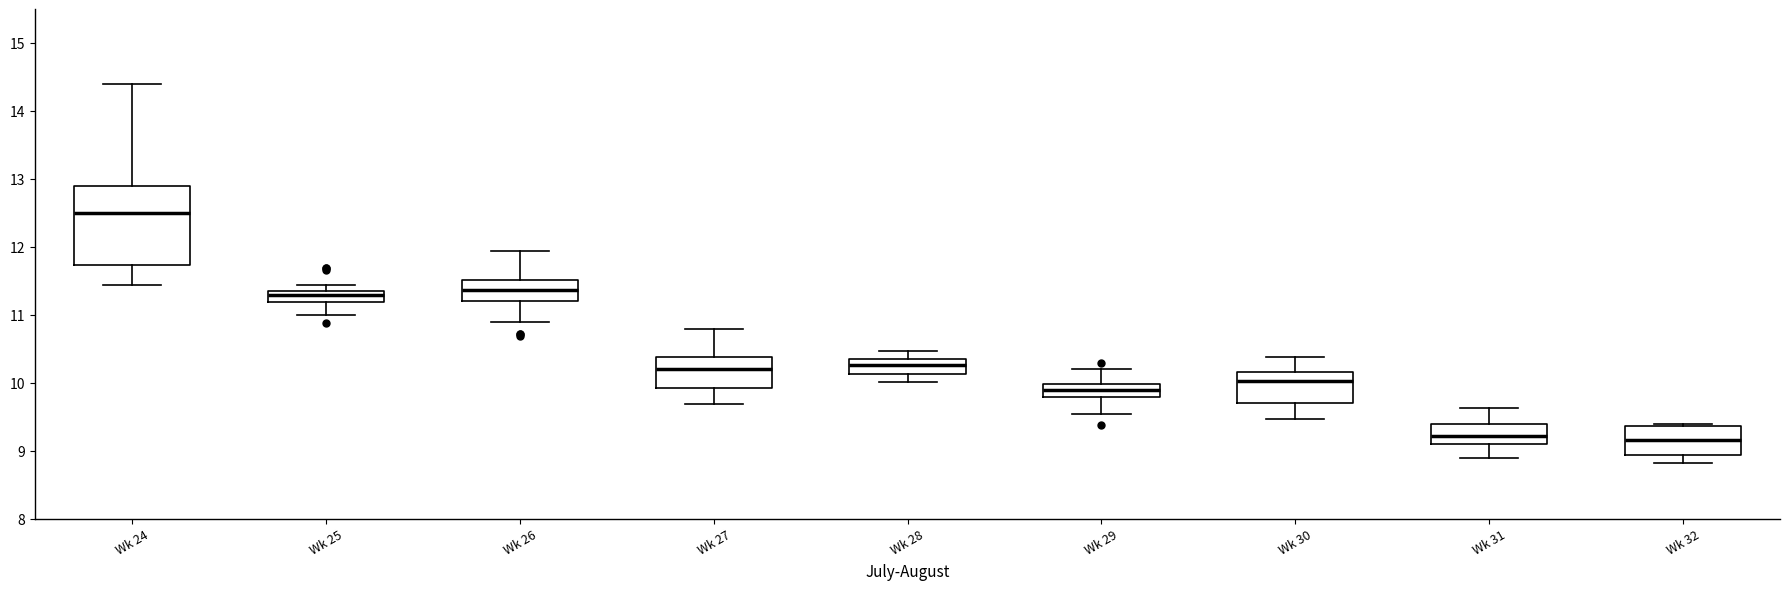

Which box is the tallest, from its lower edge to its upper edge?

Wk 24